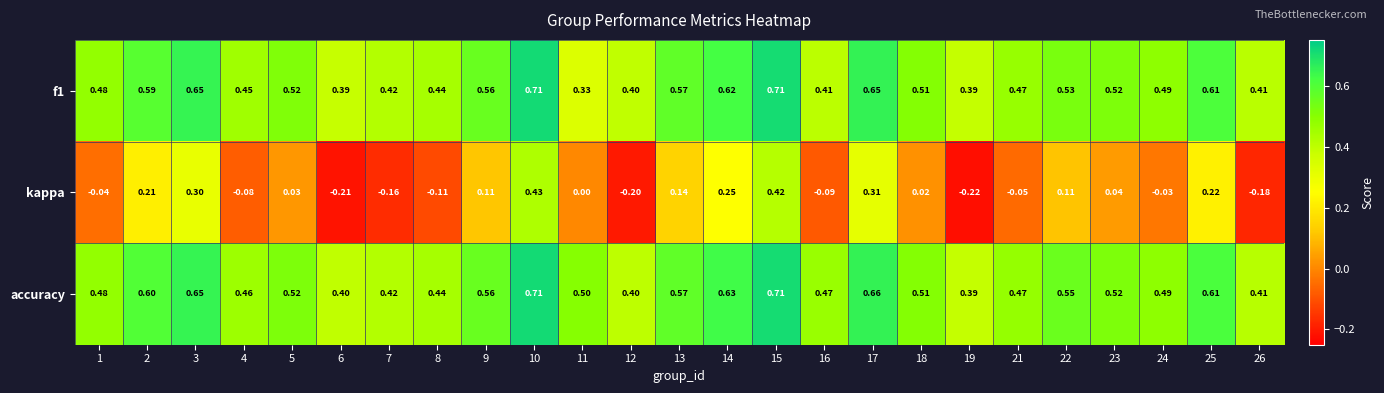

Is the value of f1 at 18 greater than the value of accuracy at 9?

No